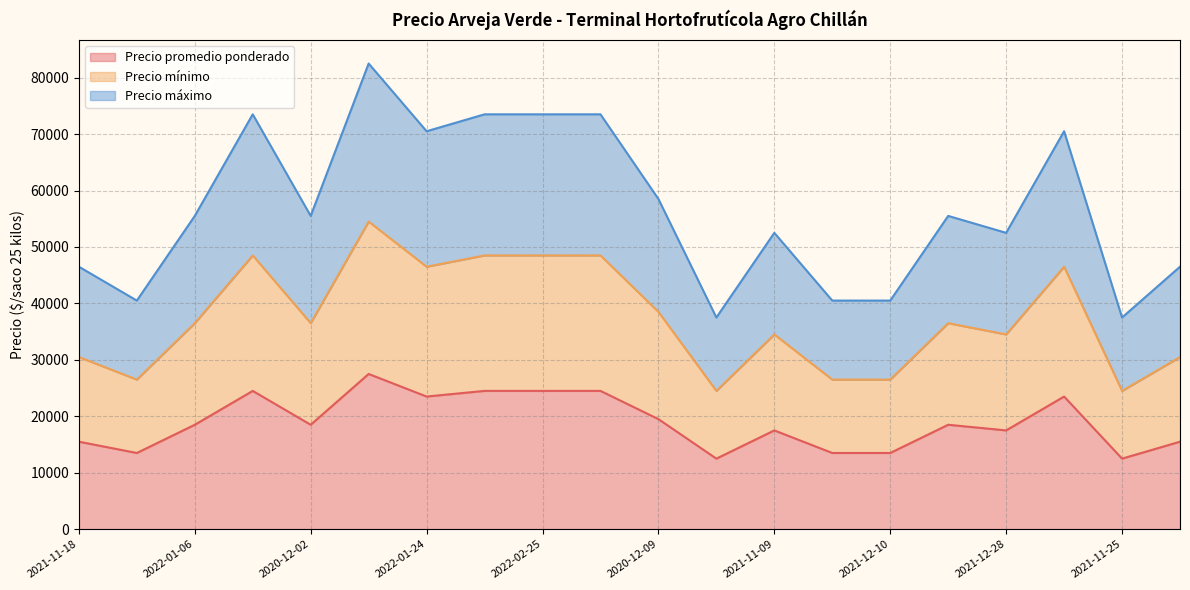

Reading left to right, extract all data points from this chart.

Precio promedio ponderado: 2021-11-18=15500	2021-12-07=13500	2022-01-06=18500	2022-01-19=24500	2020-12-02=18500	2022-01-10=27500	2022-01-24=23500	2022-01-20=24500	2022-02-25=24500	2022-02-14=24500	2020-12-09=19500	2021-11-29=12500	2021-11-09=17500	2021-12-15=13500	2021-12-10=13500	2021-12-31=18500	2021-12-28=17500	2022-01-28=23500	2021-11-25=12500	2021-11-19=15500
Precio mínimo: 2021-11-18=30500	2021-12-07=26500	2022-01-06=36500	2022-01-19=48500	2020-12-02=36500	2022-01-10=54500	2022-01-24=46500	2022-01-20=48500	2022-02-25=48500	2022-02-14=48500	2020-12-09=38500	2021-11-29=24500	2021-11-09=34500	2021-12-15=26500	2021-12-10=26500	2021-12-31=36500	2021-12-28=34500	2022-01-28=46500	2021-11-25=24500	2021-11-19=30500
Precio máximo: 2021-11-18=46500	2021-12-07=40500	2022-01-06=55500	2022-01-19=73500	2020-12-02=55500	2022-01-10=82500	2022-01-24=70500	2022-01-20=73500	2022-02-25=73500	2022-02-14=73500	2020-12-09=58500	2021-11-29=37500	2021-11-09=52500	2021-12-15=40500	2021-12-10=40500	2021-12-31=55500	2021-12-28=52500	2022-01-28=70500	2021-11-25=37500	2021-11-19=46500